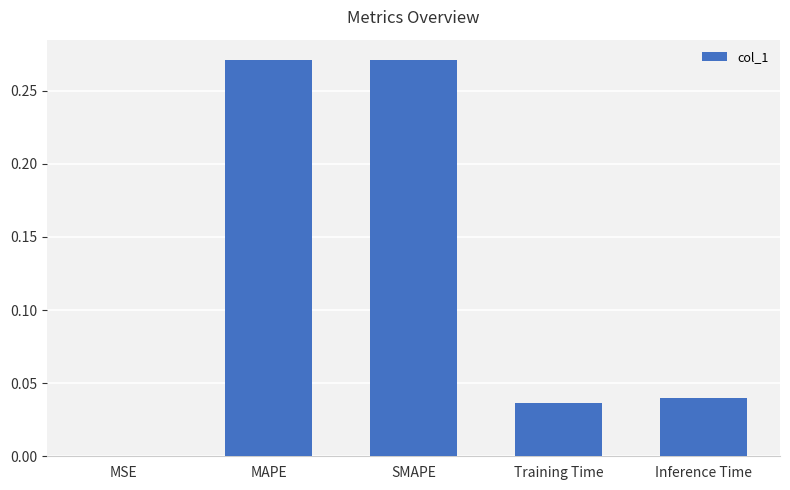

True or false: the data shows 0.4 at MAPE.

False